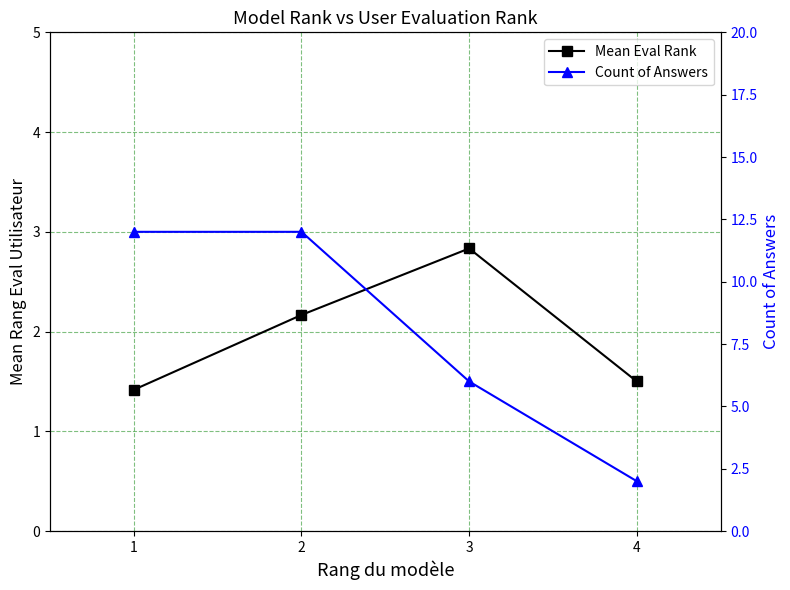

Does the chart have visible grid lines?

Yes